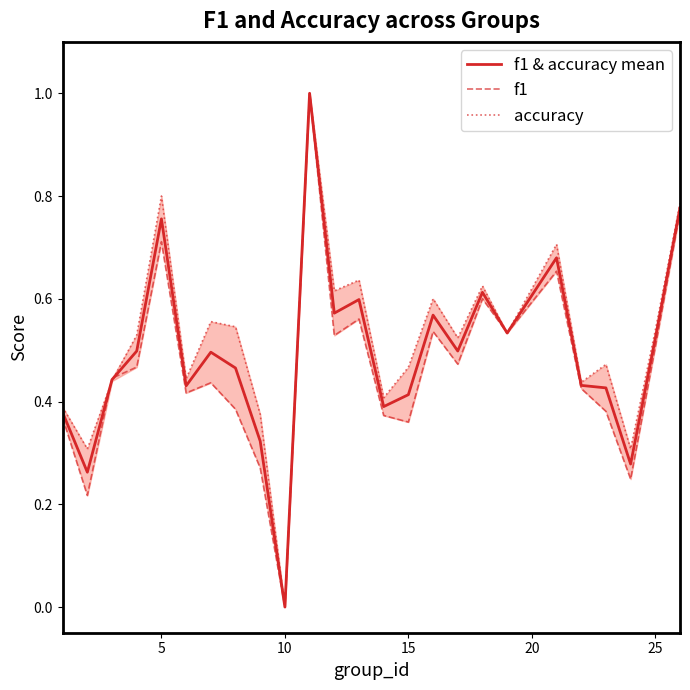

Count the number of data series in this chart.

3